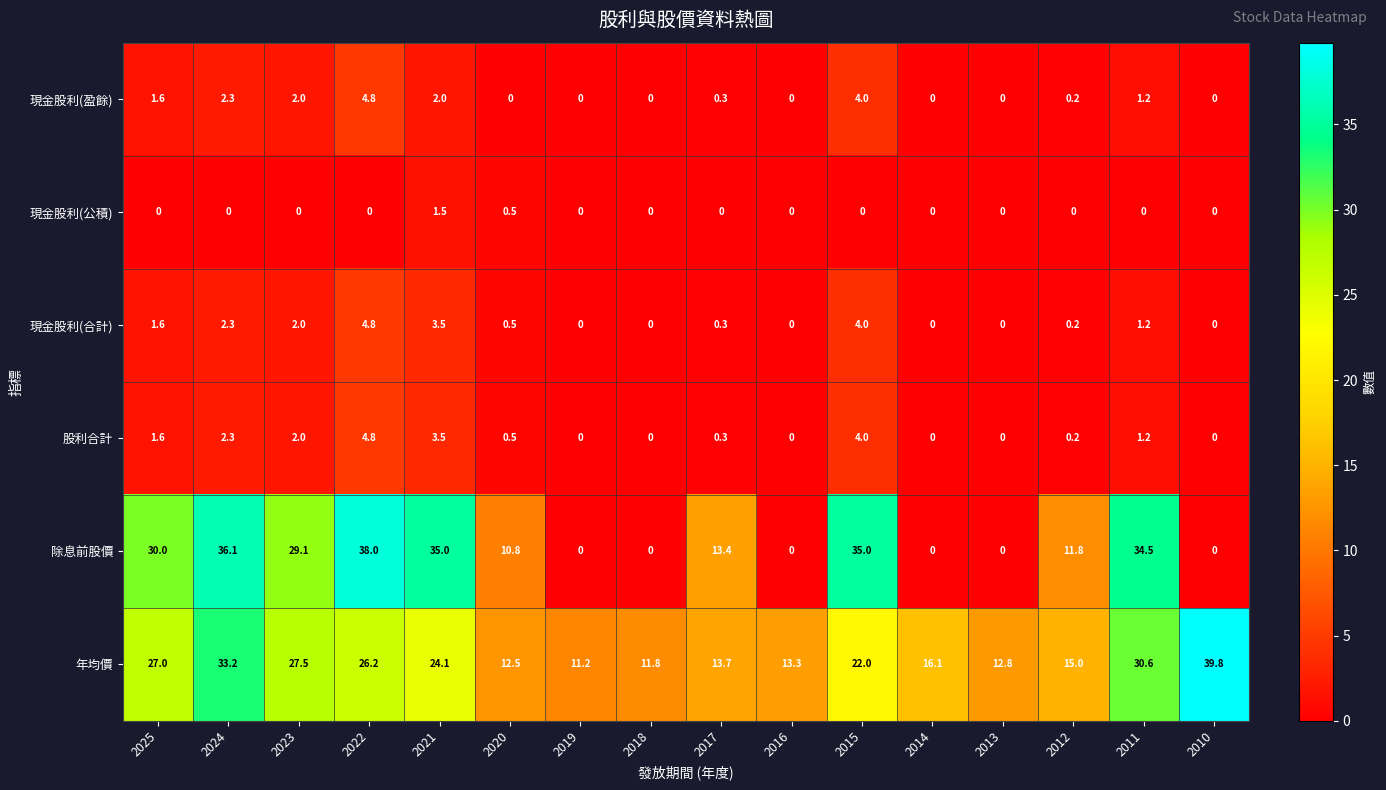

At which category is the sum across all series the highest?

2022